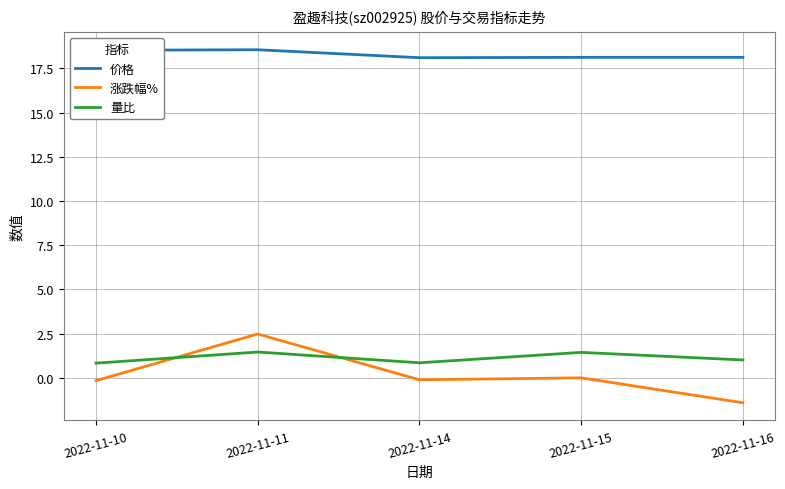

True or false: 价格 and 量比 intersect in this chart.

False